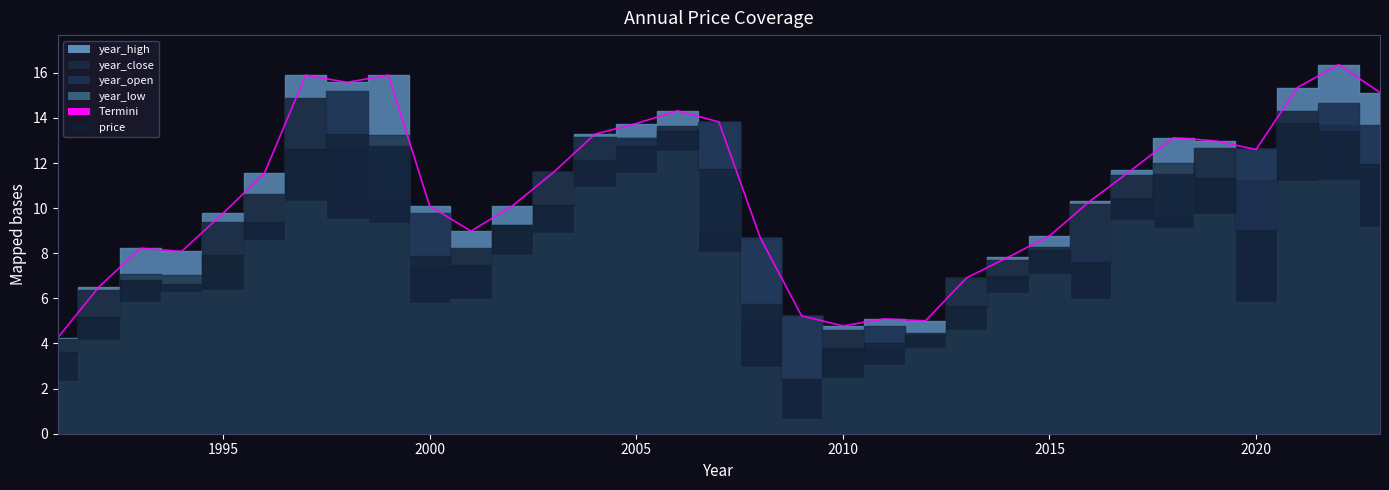

Does the chart display data point markers on the line(s)?

No